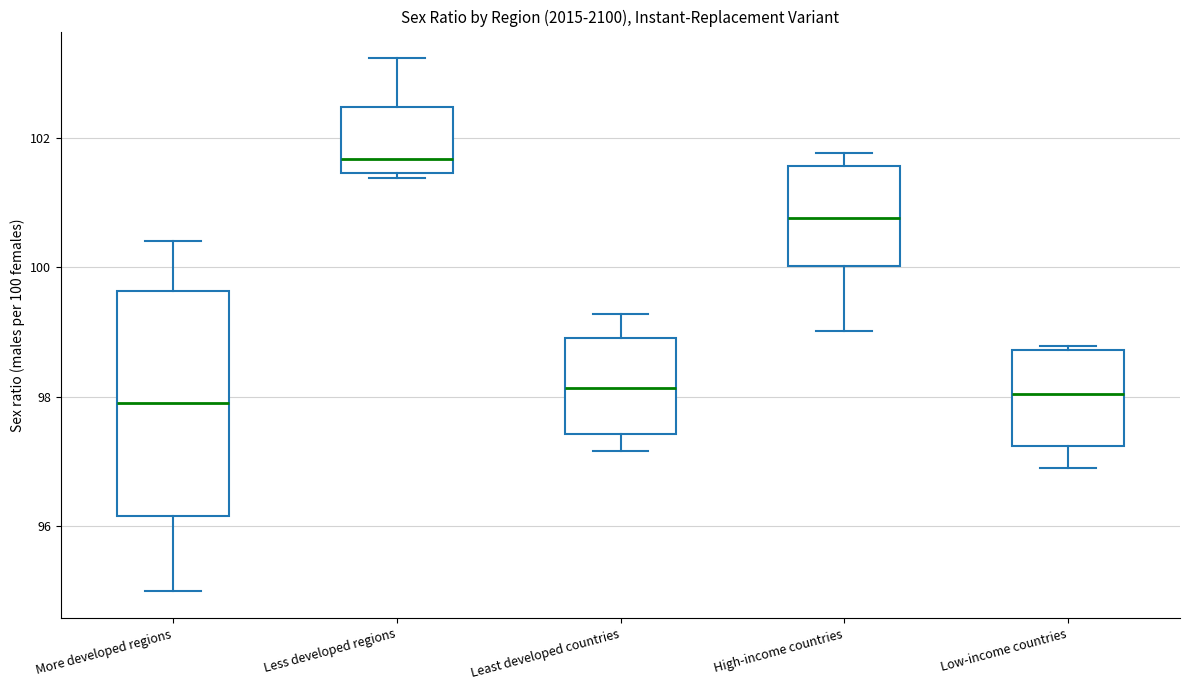

Reading left to right, transcribe this box plot: for each box, give where its median line is, the range the box spans, and where its two whiskers end, as read against the y-axis. The values are not printed on the chart, so give them approximately, as read against the axis.

More developed regions: median 98.0, box 96.2 to 99.6, whiskers 95.0 to 100.4
Less developed regions: median 101.6, box 101.4 to 102.4, whiskers 101.4 (just below the box's lower edge) to 103.2
Least developed countries: median 98.2, box 97.4 to 99.0, whiskers 97.2 to 99.2
High-income countries: median 100.8, box 100.0 to 101.6, whiskers 99.0 to 101.8
Low-income countries: median 98.0, box 97.2 to 98.8, whiskers 97.0 to 98.8